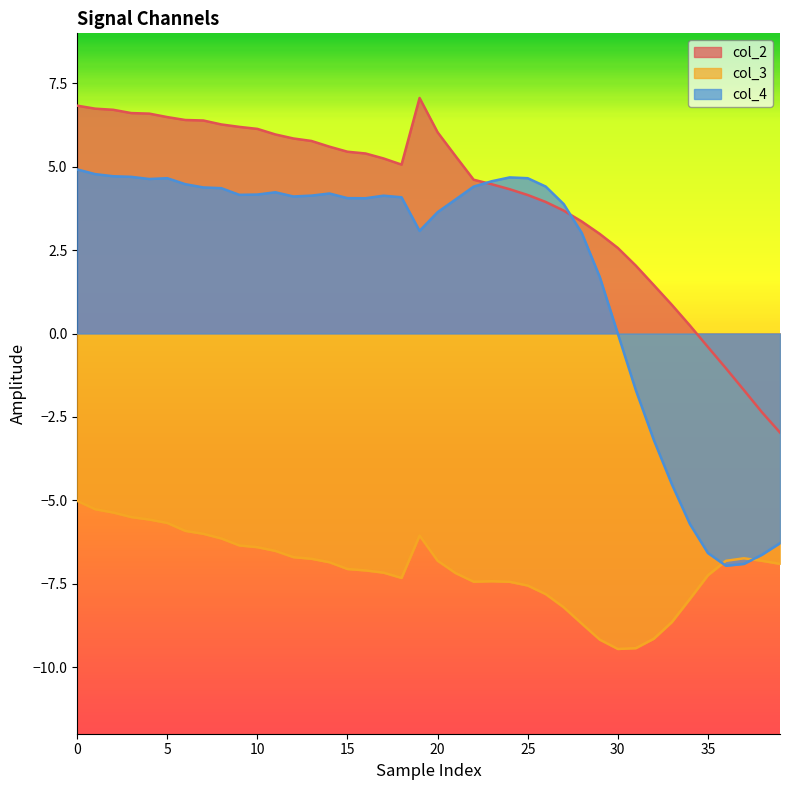

Reading right to left, what are all the values shown in this chart?

col_2: -3.0	-2.4	-1.7	-1.0	-0.4	0.2	0.9	1.4	2.0	2.6	3.0	3.4	3.7	3.9	4.2	4.3	4.5	4.6	5.3	6.0	7.1	5.1	5.2	5.4	5.5	5.6	5.8	5.8	6.0	6.1	6.2	6.3	6.4	6.4	6.5	6.6	6.6	6.7	6.7	6.8
col_3: -6.9	-6.8	-6.7	-6.8	-7.2	-8.0	-8.7	-9.2	-9.4	-9.5	-9.2	-8.7	-8.2	-7.8	-7.6	-7.4	-7.4	-7.4	-7.2	-6.8	-6.1	-7.3	-7.2	-7.1	-7.1	-6.9	-6.8	-6.7	-6.5	-6.4	-6.4	-6.1	-6.0	-5.9	-5.7	-5.6	-5.5	-5.4	-5.3	-5.0
col_4: -6.3	-6.6	-6.9	-7.0	-6.6	-5.7	-4.5	-3.2	-1.7	-0.0	1.7	3.0	3.9	4.4	4.7	4.7	4.6	4.4	4.0	3.6	3.1	4.1	4.1	4.1	4.1	4.2	4.1	4.1	4.2	4.2	4.2	4.4	4.4	4.5	4.7	4.6	4.7	4.7	4.8	4.9